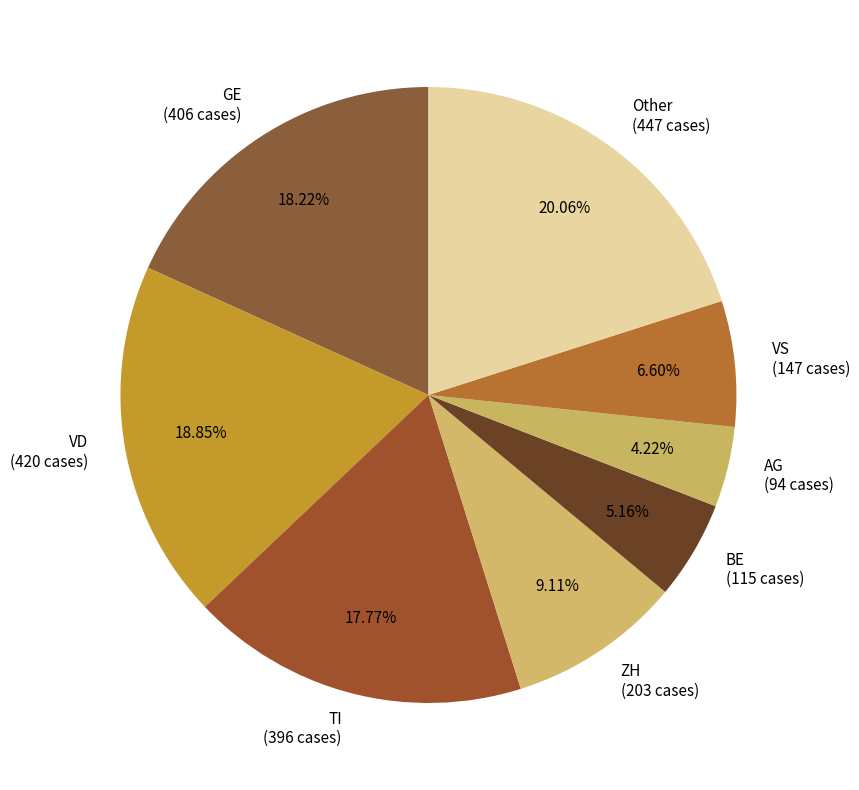

How many segments does this pie chart have?

8